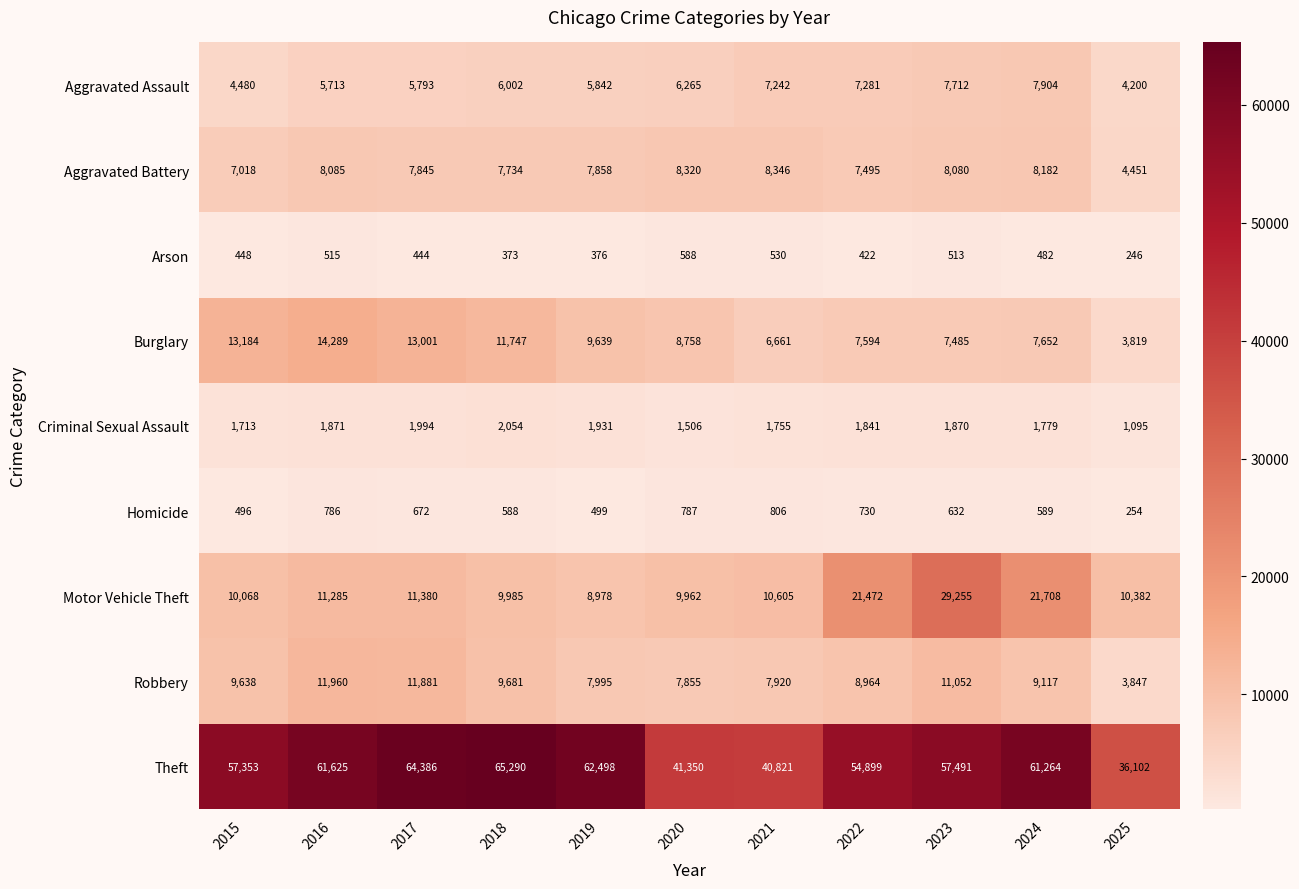

Which series has the largest range (max minus min)?

Theft